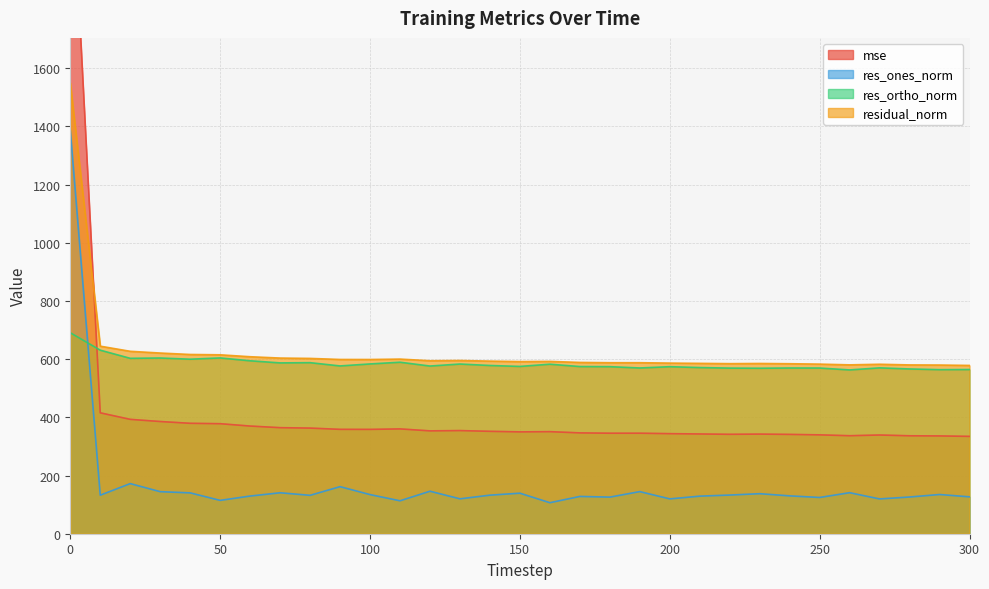

Which series has the largest total across all categories?

residual_norm